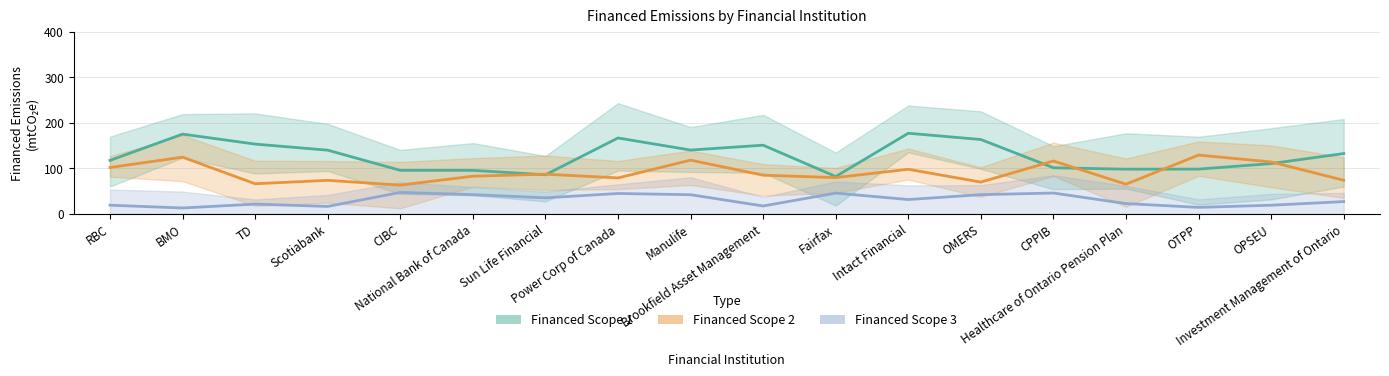

How many series are shown in this chart?

3